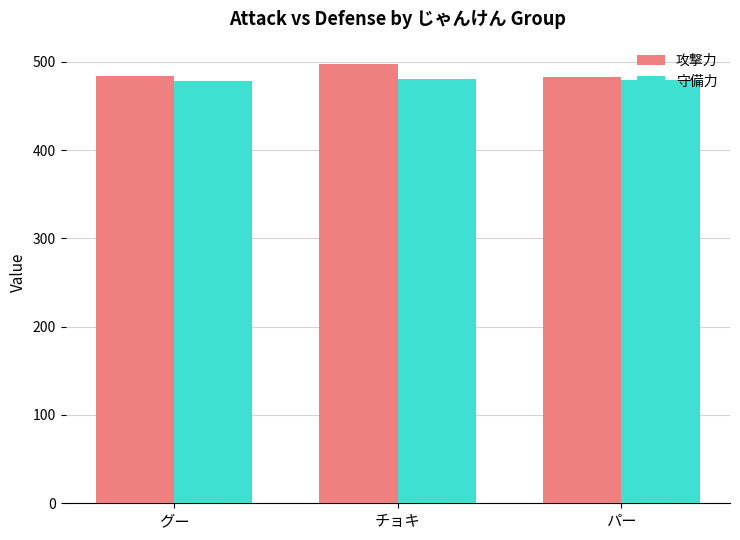

Which category has the highest value across all series?

チョキ